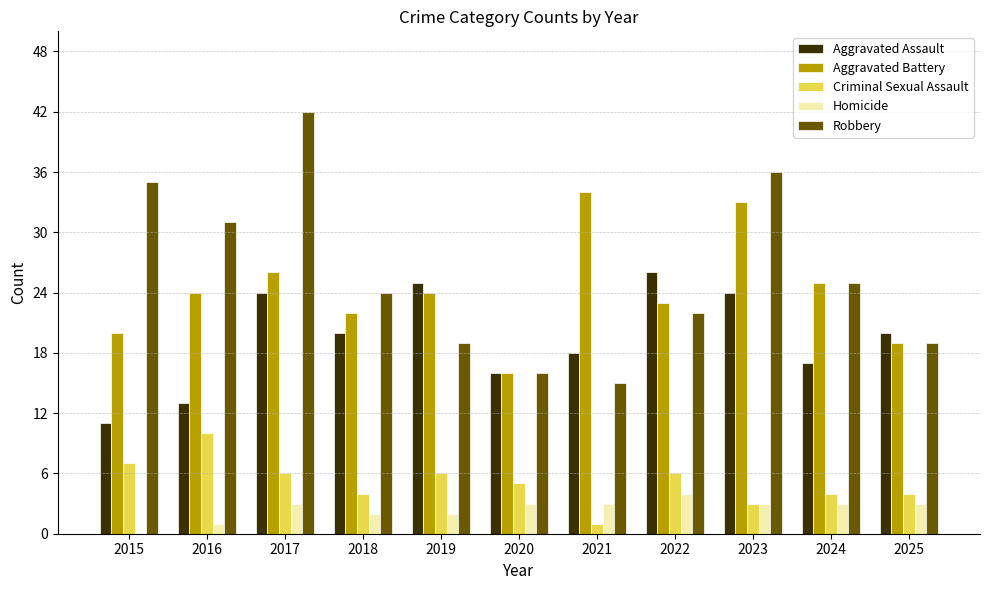

Count the number of data series in this chart.

5